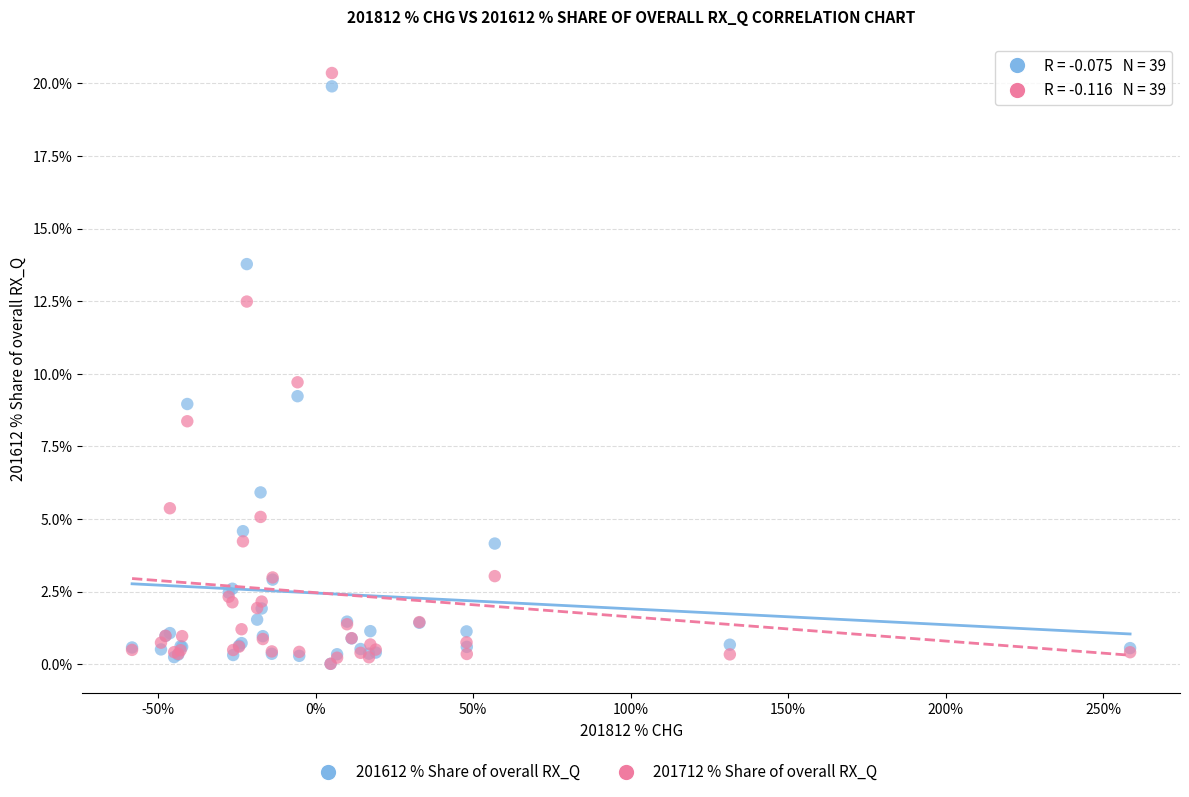

Across all series, what Y value is closest to 10?

9.7